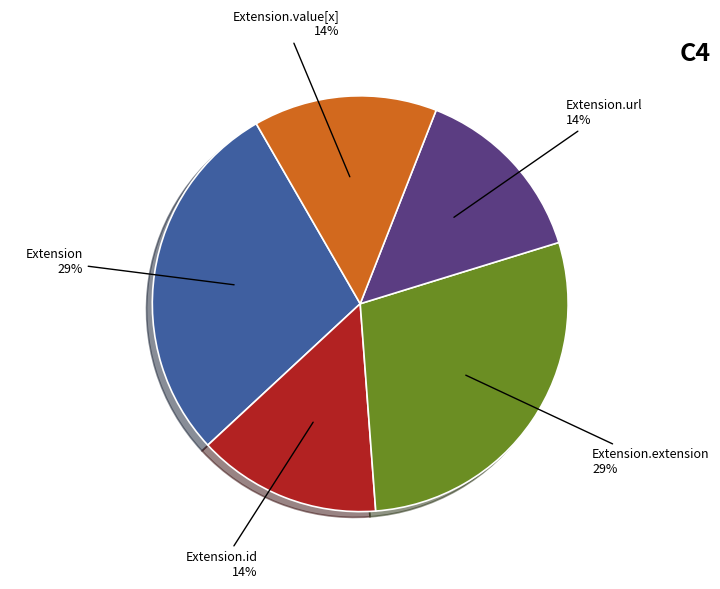

Is there any slice that represents more than half of the pie?

No